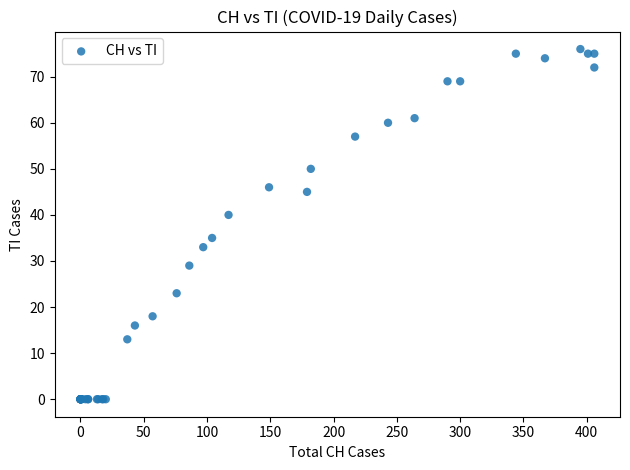

What Y value in the scatter plot is closest to 38?

40